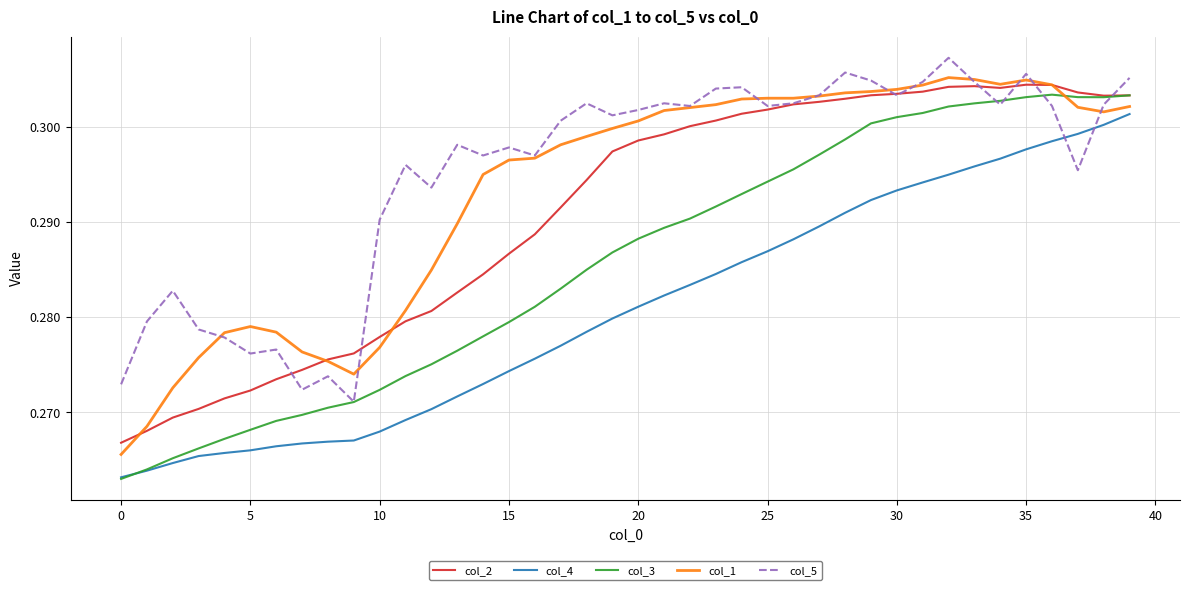

After their last crossing, which series has the higher values: col_3 or col_1?

col_3